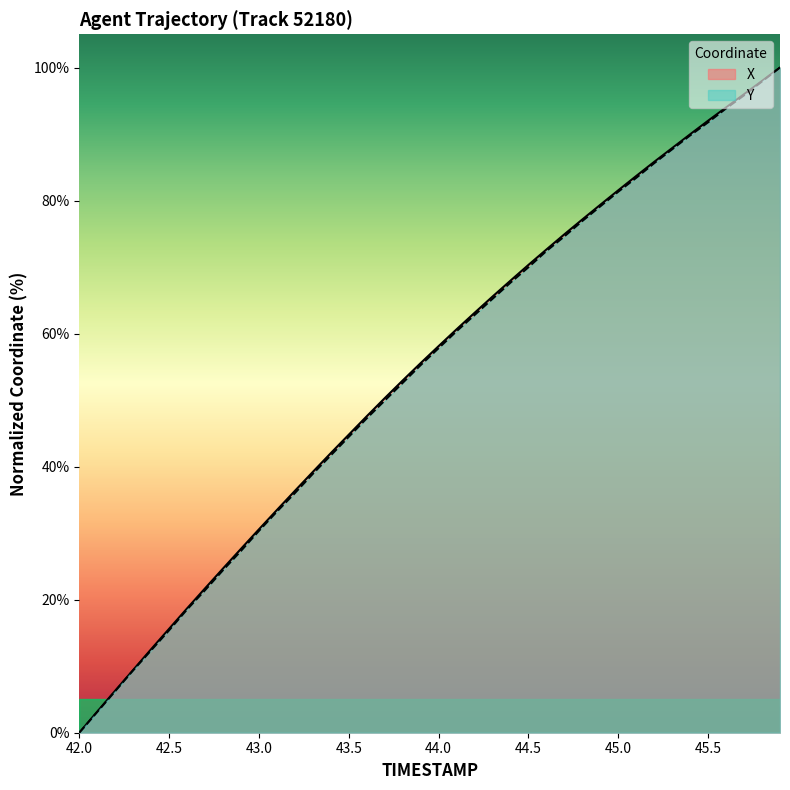

How many positive values does the Y series have?

39